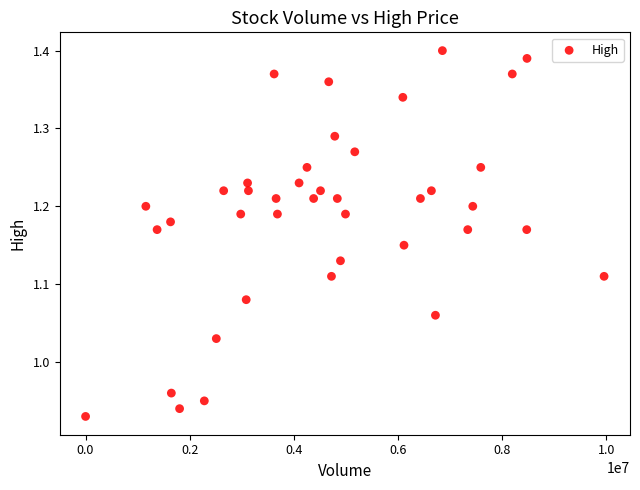

What is the range of Y values (max minus min)?

0.5